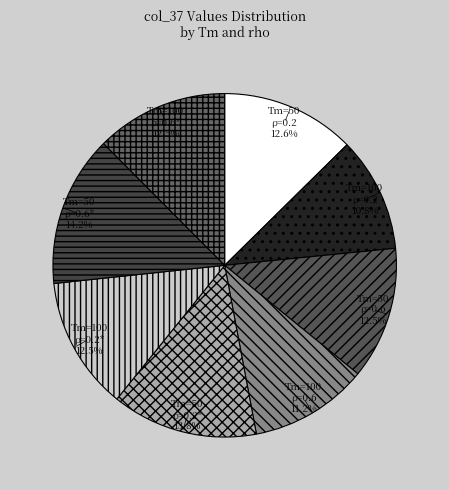

What is the total percentage of Tm=100 ρ=0.2 and Tm=50 ρ=0.6*?

25.0%